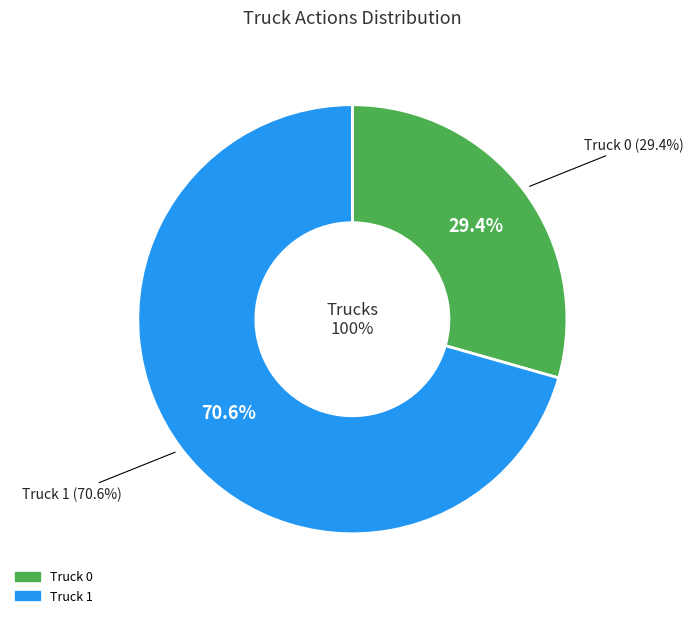

Does any single category account for the majority?

Yes